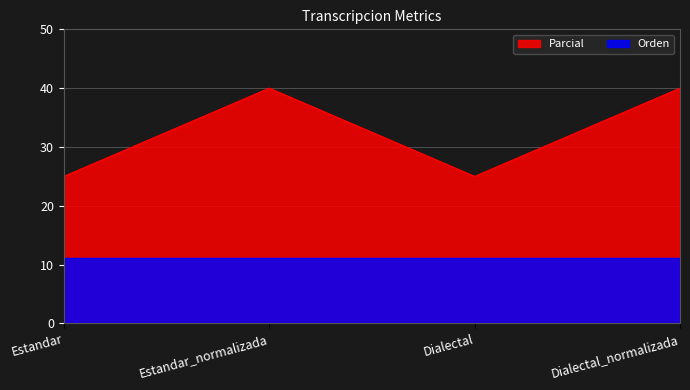

What is the ratio of the value at Dialectal to the value at Estandar_normalizada?

0.6